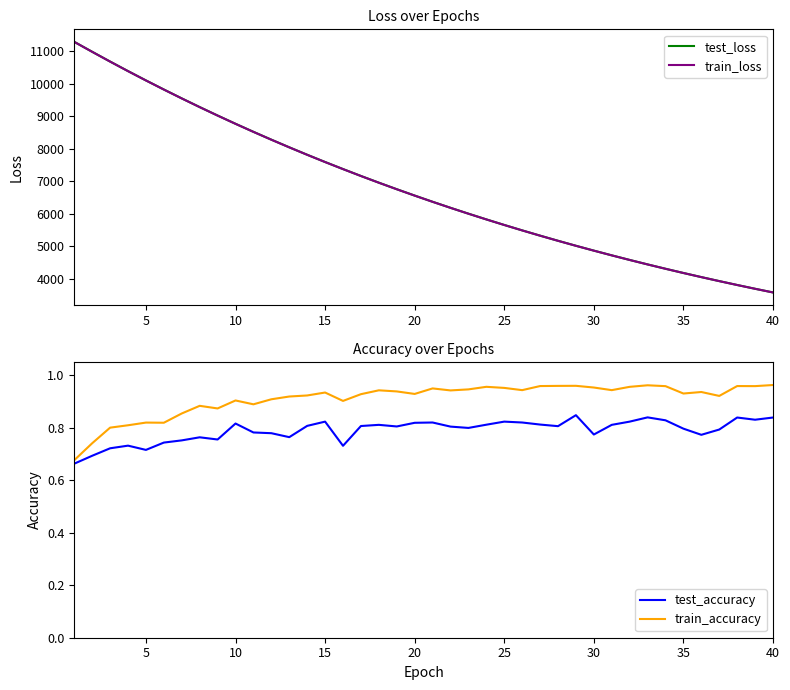

True or false: test_accuracy and train_loss intersect in this chart.

False